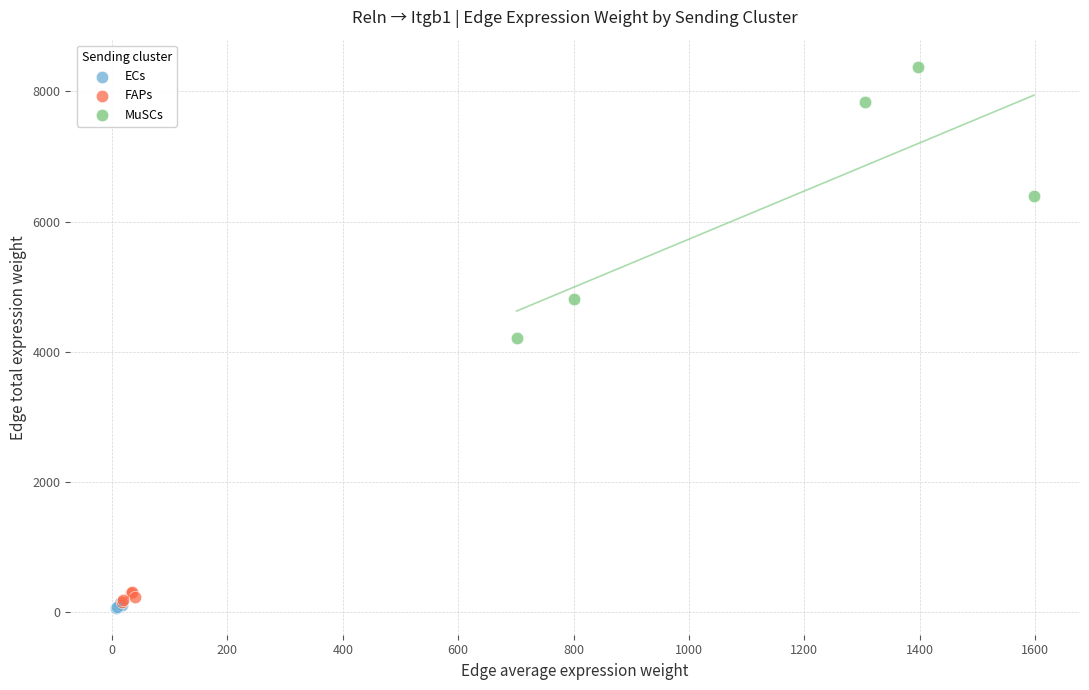

Which series has the widest spread of Y values?

MuSCs